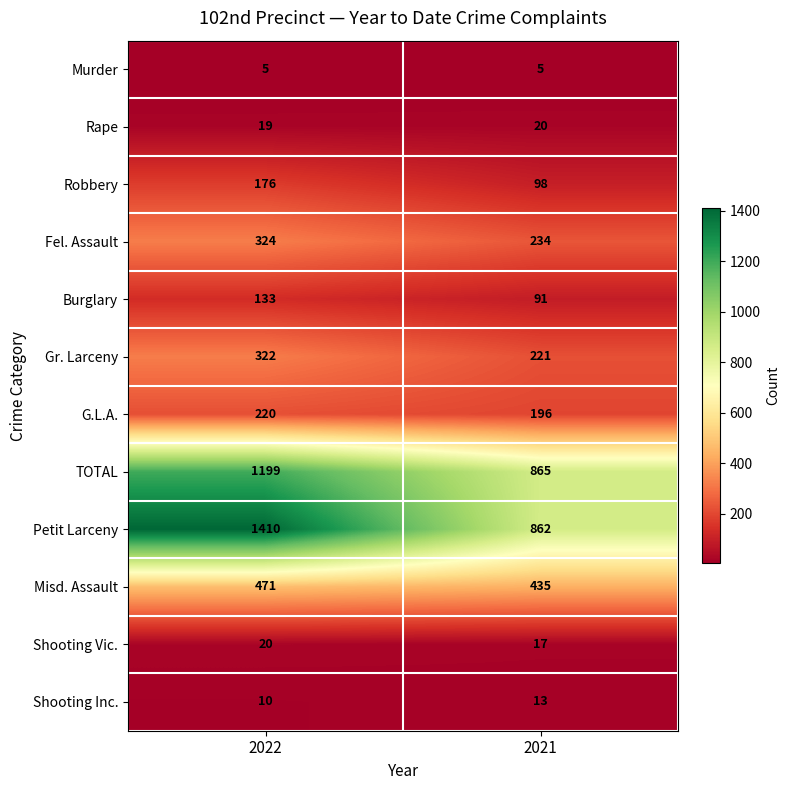

Which category has the highest value across all series?

2022